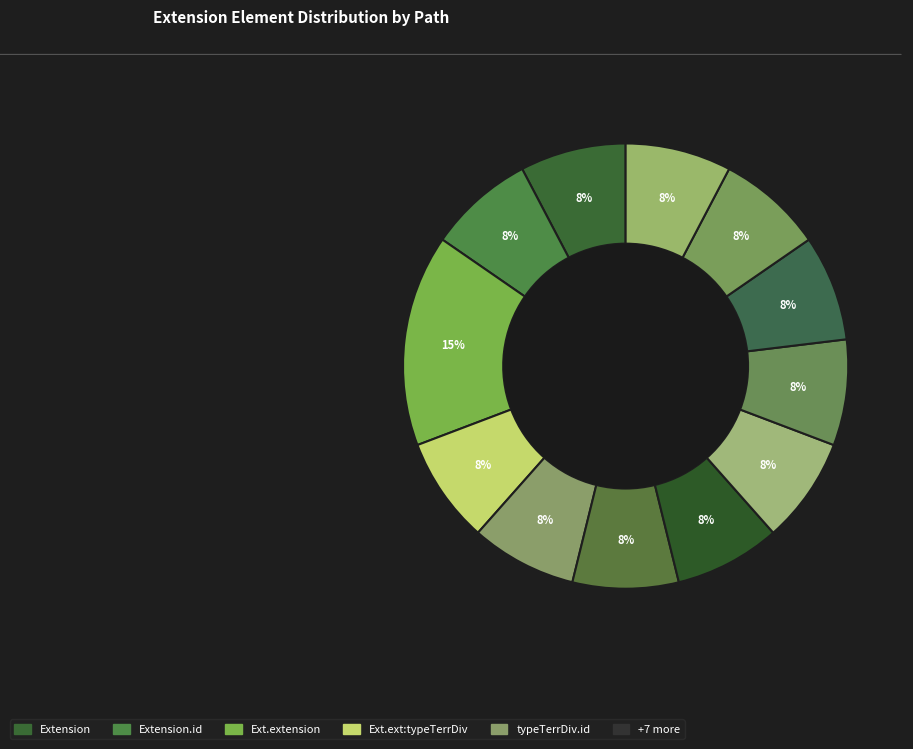

How many segments does this pie chart have?

12